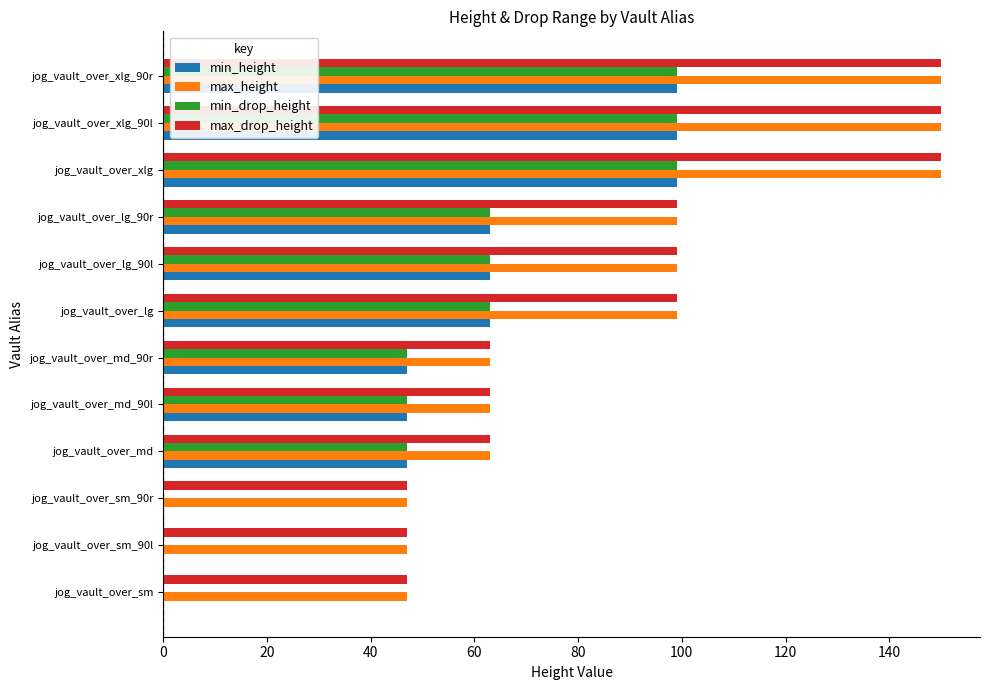

What is the total value across all series at jog_vault_over_xlg_90l?

498